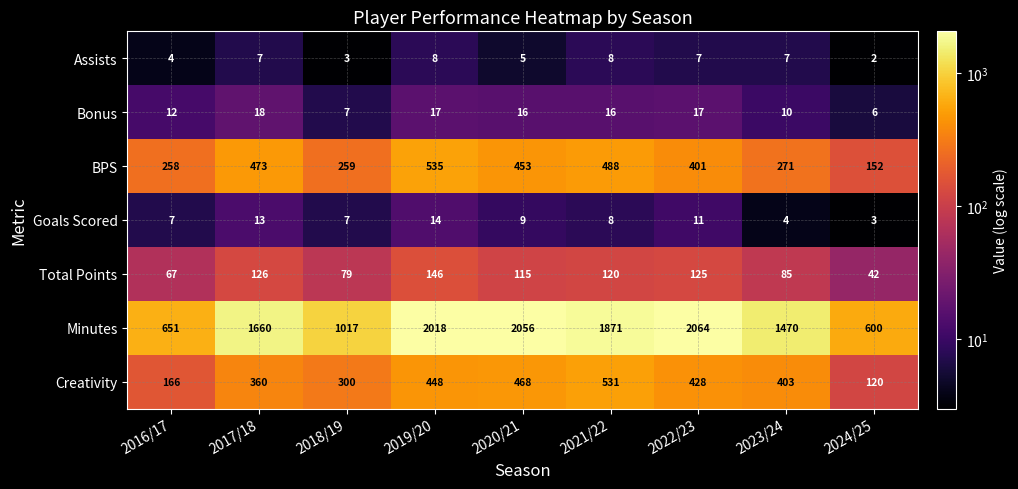

Rank the categories by Total Points value from lowest to highest.

2024/25, 2016/17, 2018/19, 2023/24, 2020/21, 2021/22, 2022/23, 2017/18, 2019/20